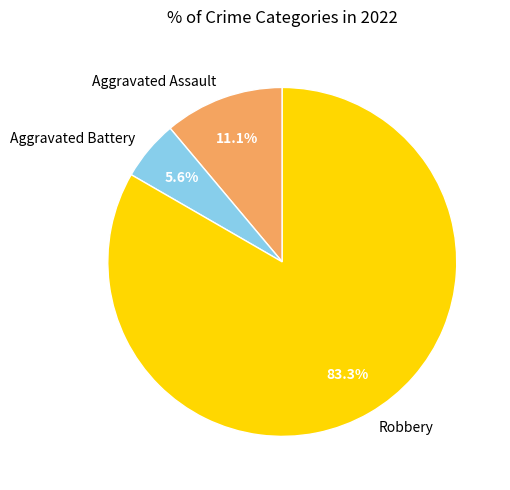

Is the sum of Robbery and Aggravated Battery greater than half?

Yes